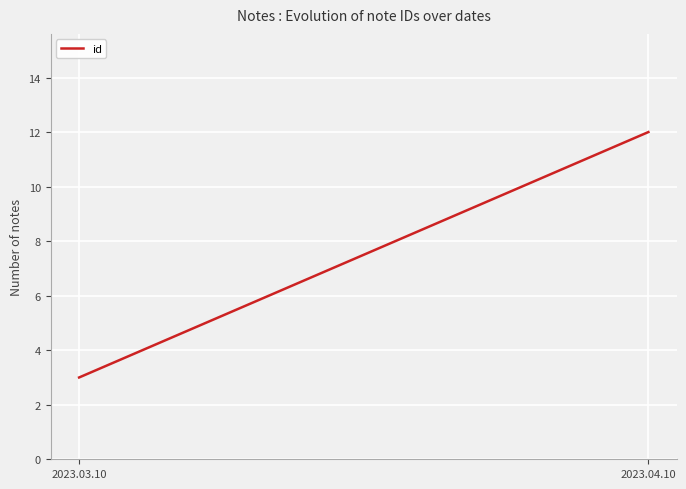

How many lines are shown in the chart?

1